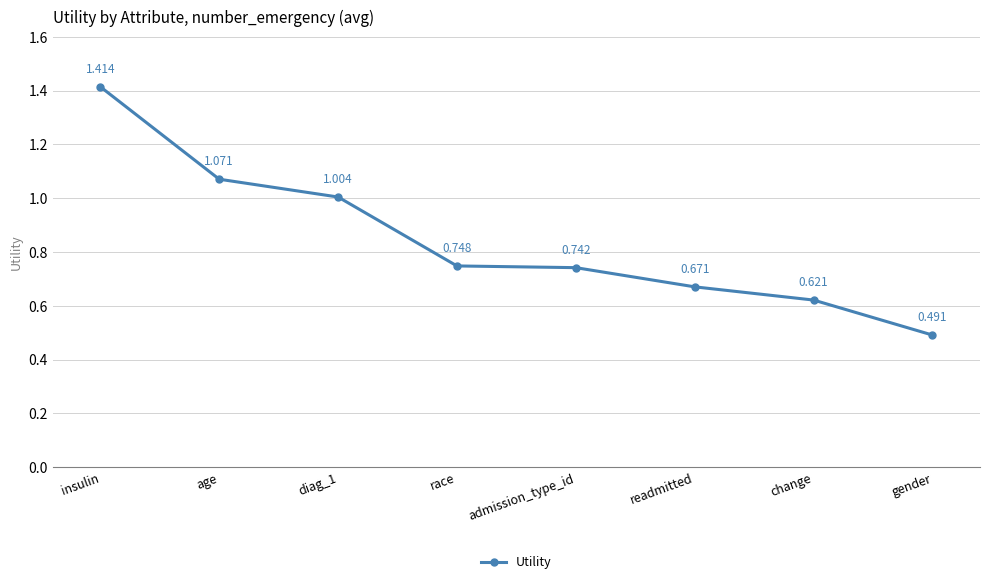

Which category has the highest value across all series?

insulin